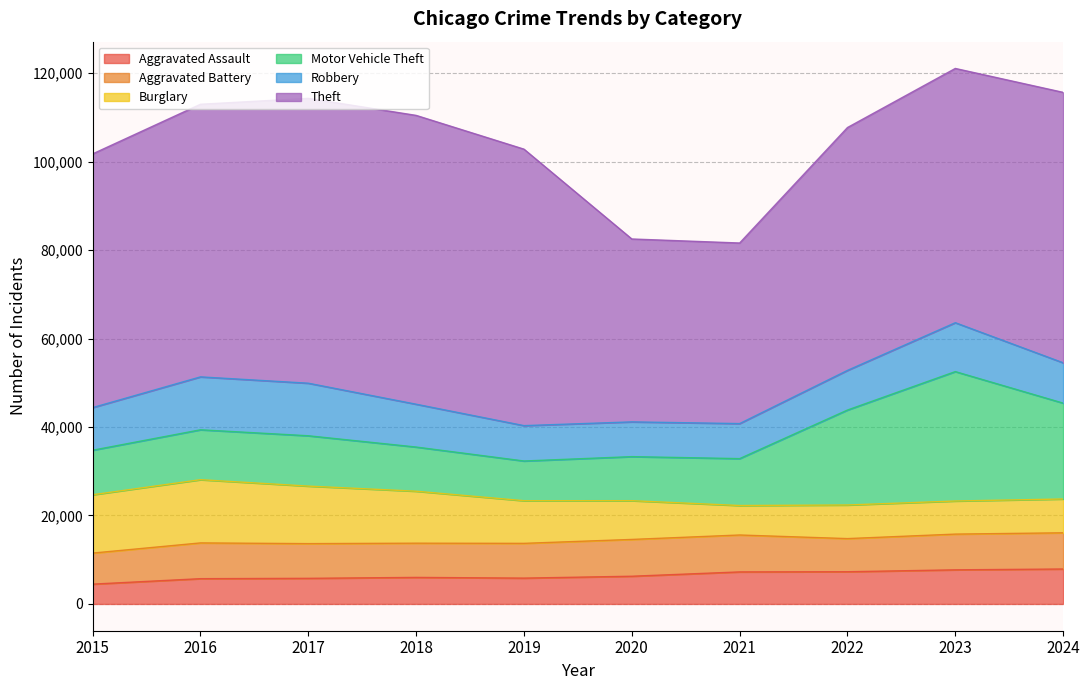

List the labels in order of Aggravated Battery value, largest first.

2021, 2020, 2024, 2016, 2023, 2019, 2017, 2018, 2022, 2015